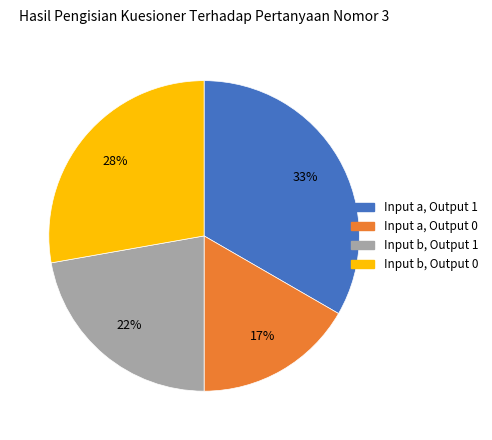

True or false: Input a, Output 1 accounts for 33% of the total.

True